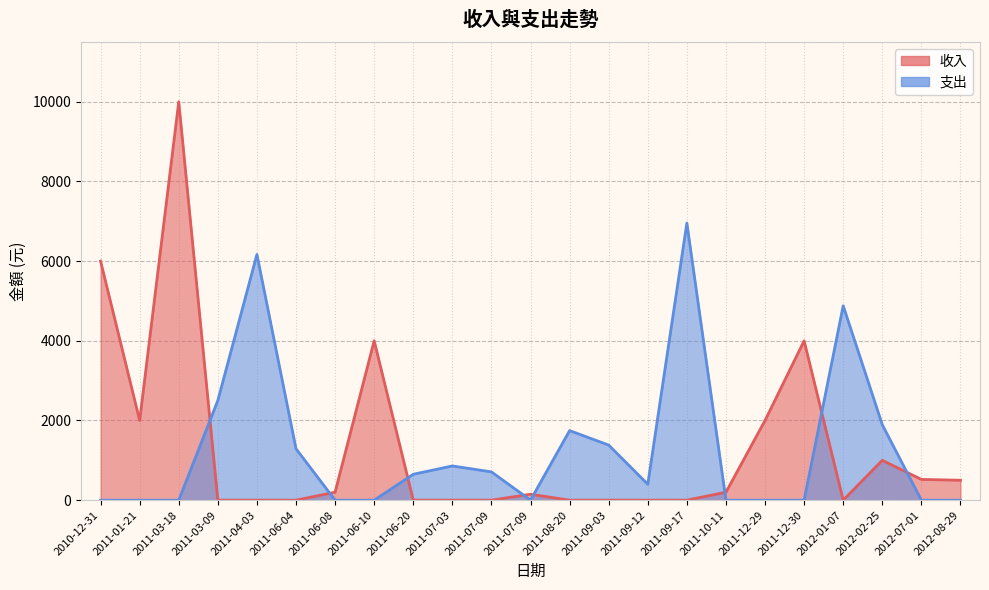

What value does the 支出 series have at 2011-09-12, to the nearest 50?

400